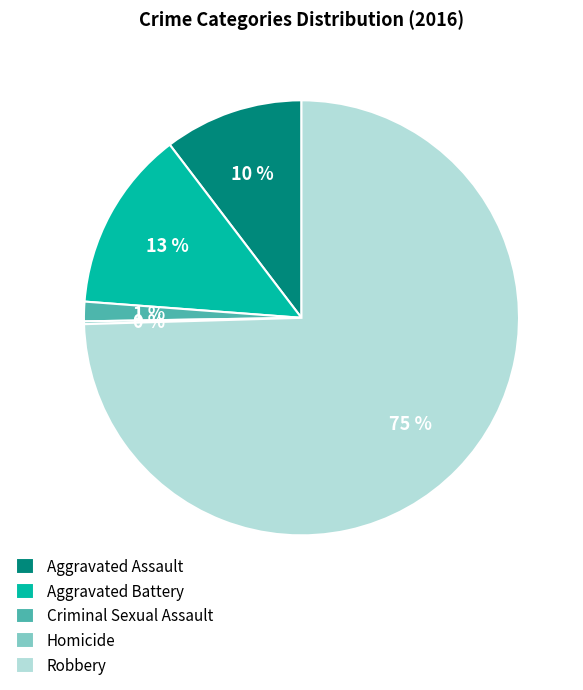

To the nearest percent, what is the difference between the Criminal Sexual Assault and Aggravated Battery slice percentages?

12%